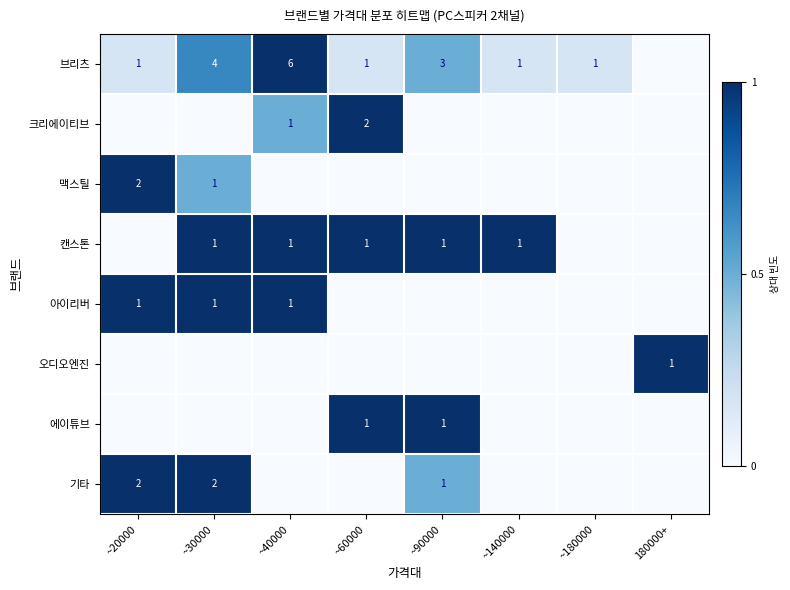

At which category does the chart reach its peak across all series?

~40000